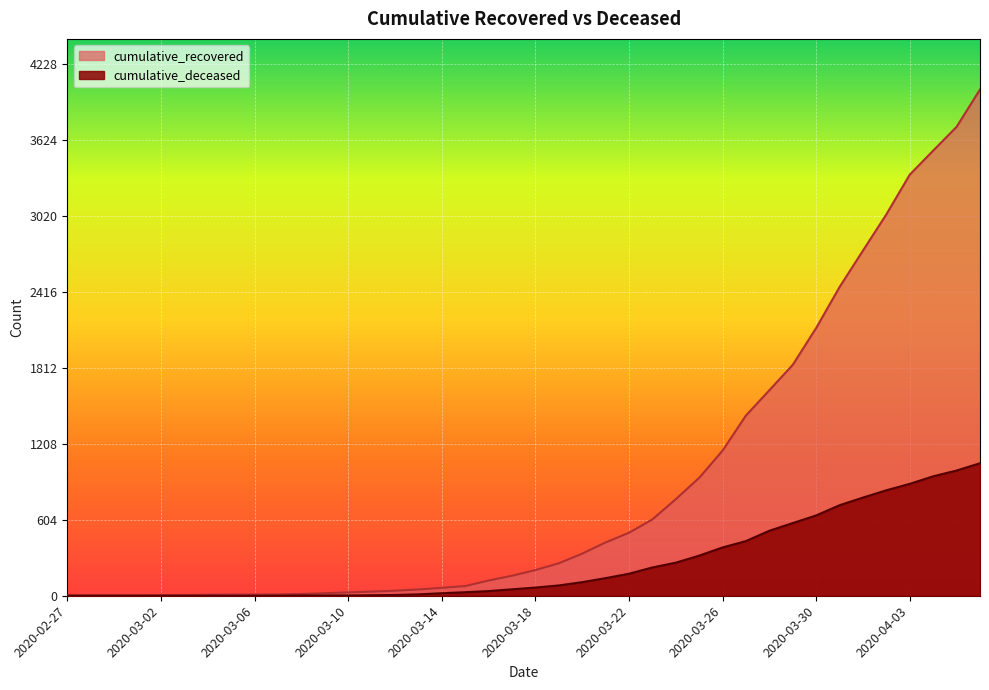

List the series in order of their overall mean, lowest first.

cumulative_deceased, cumulative_recovered